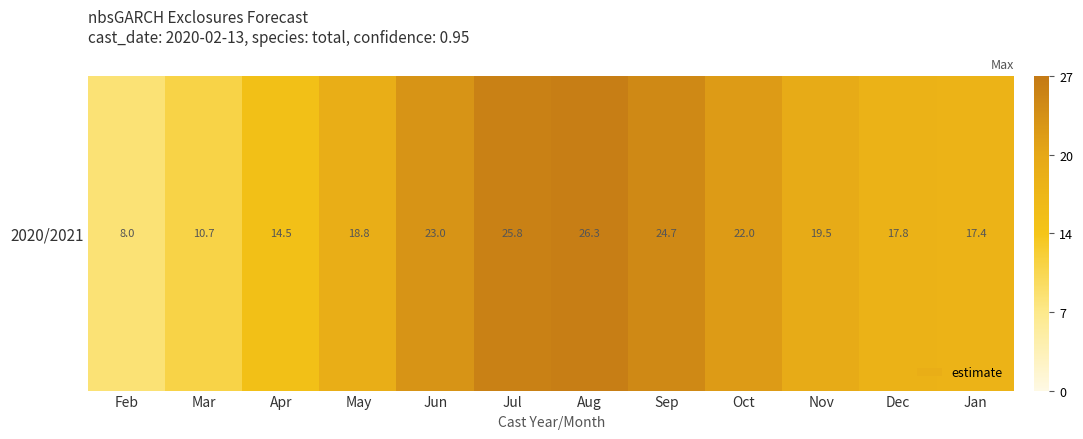

Reading left to right, list all the values displayed in this chart.

8.0	10.7	14.5	18.8	23.0	25.8	26.3	24.7	22.0	19.5	17.8	17.4